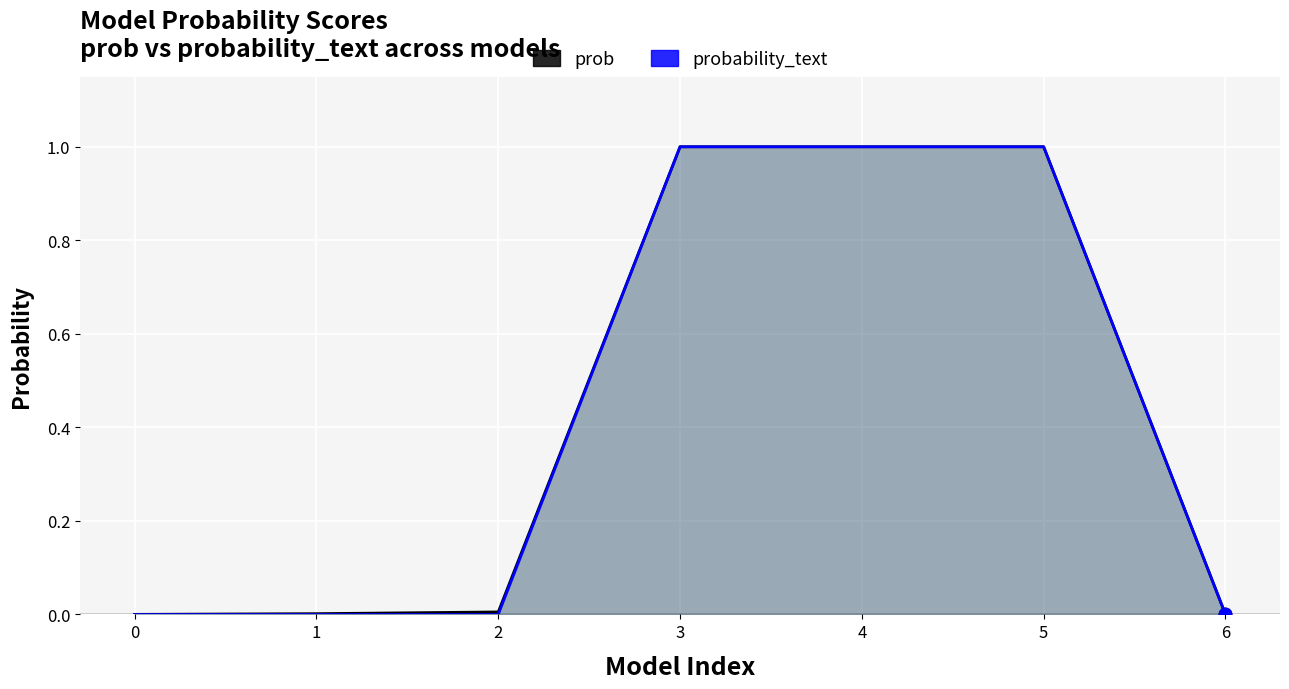

At which category is the sum across all series the highest?

3